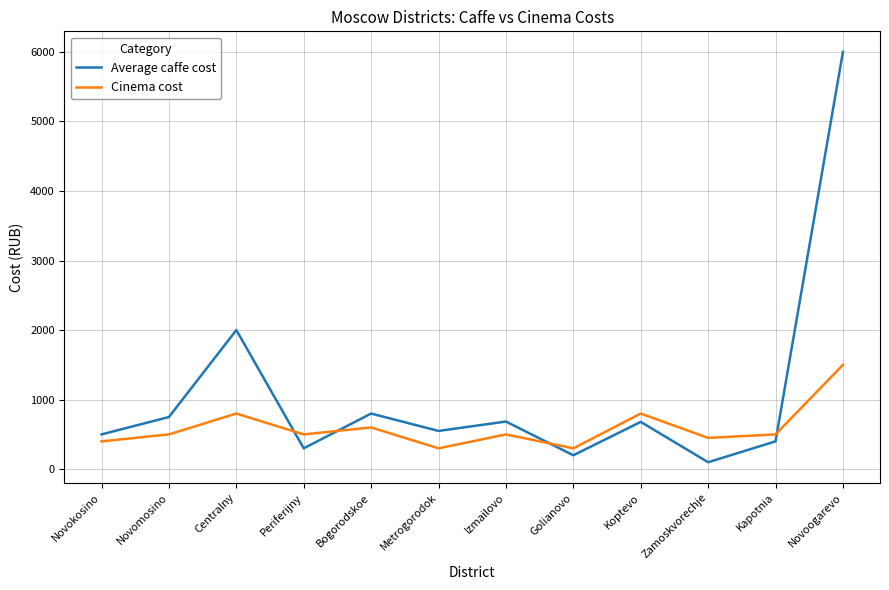

What is the maximum value shown in the chart?

6000